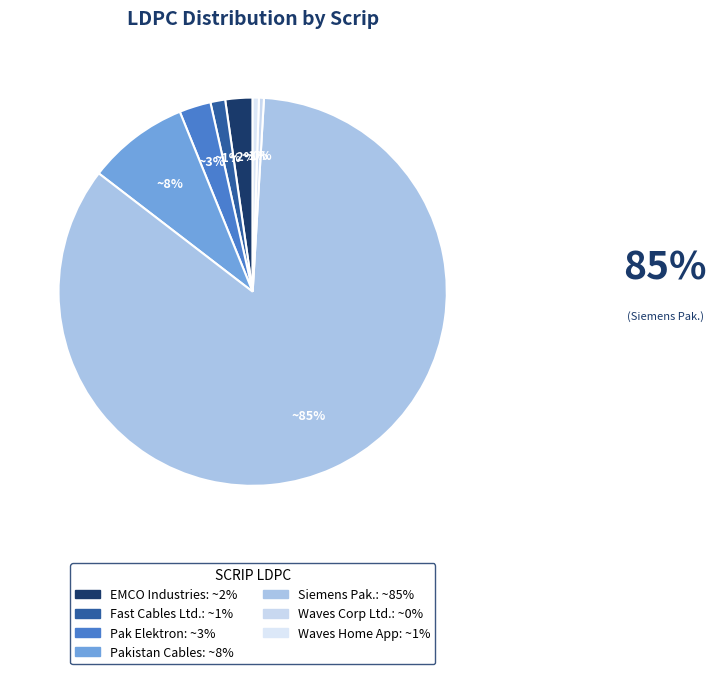

To the nearest percent, what is the average slice percentage?

14%